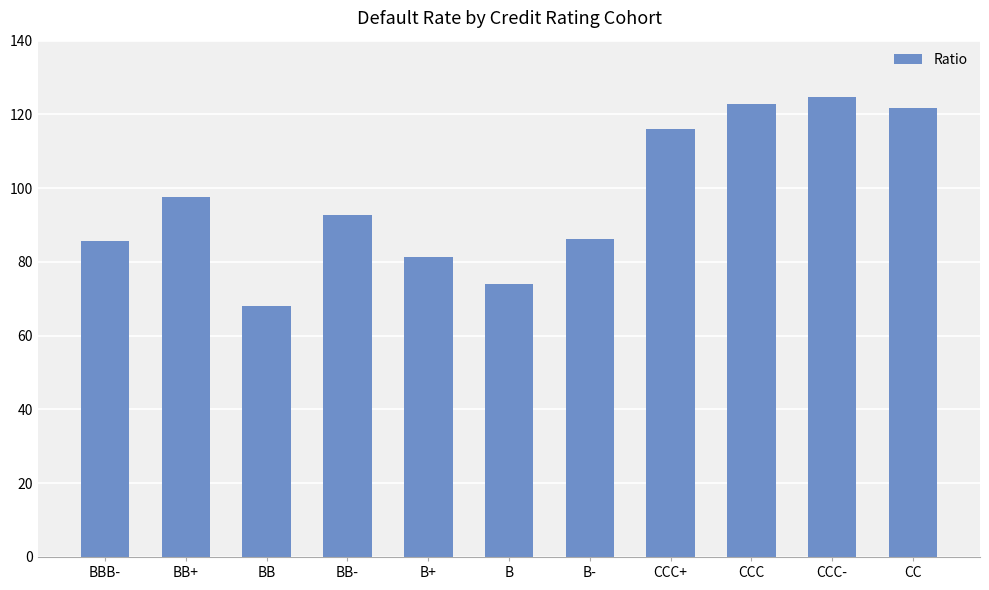

What is the maximum value shown in the chart?

124.8